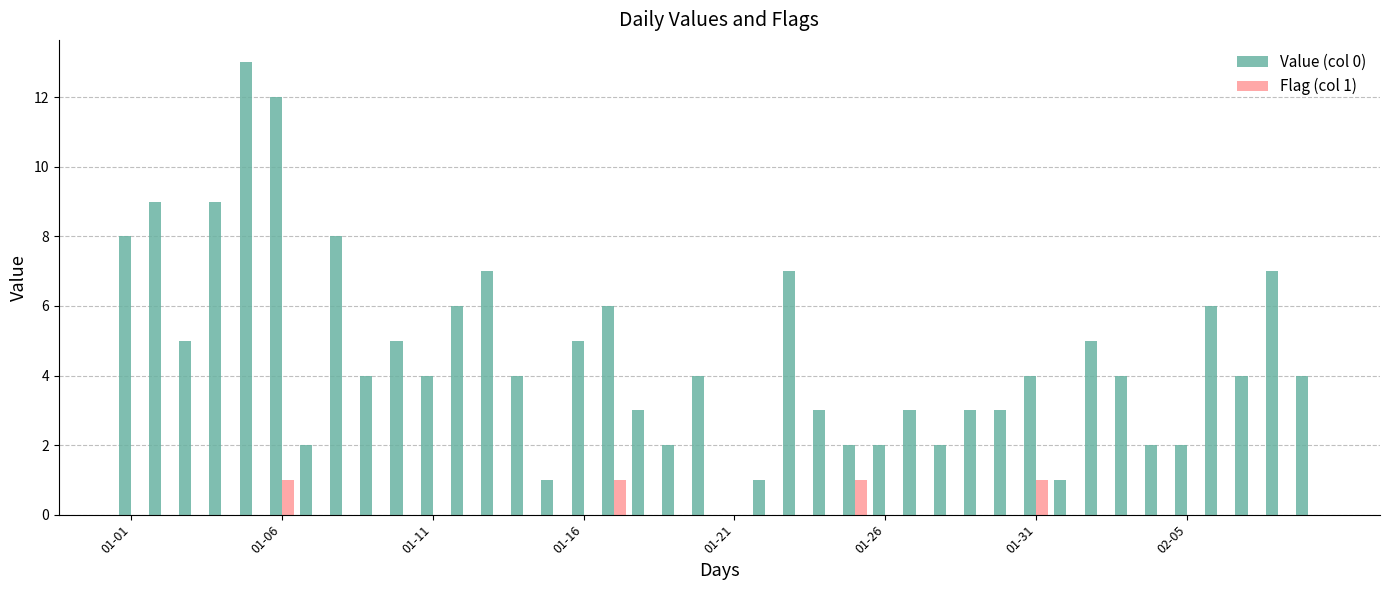

Which series has the largest total across all categories?

Value (col 0)